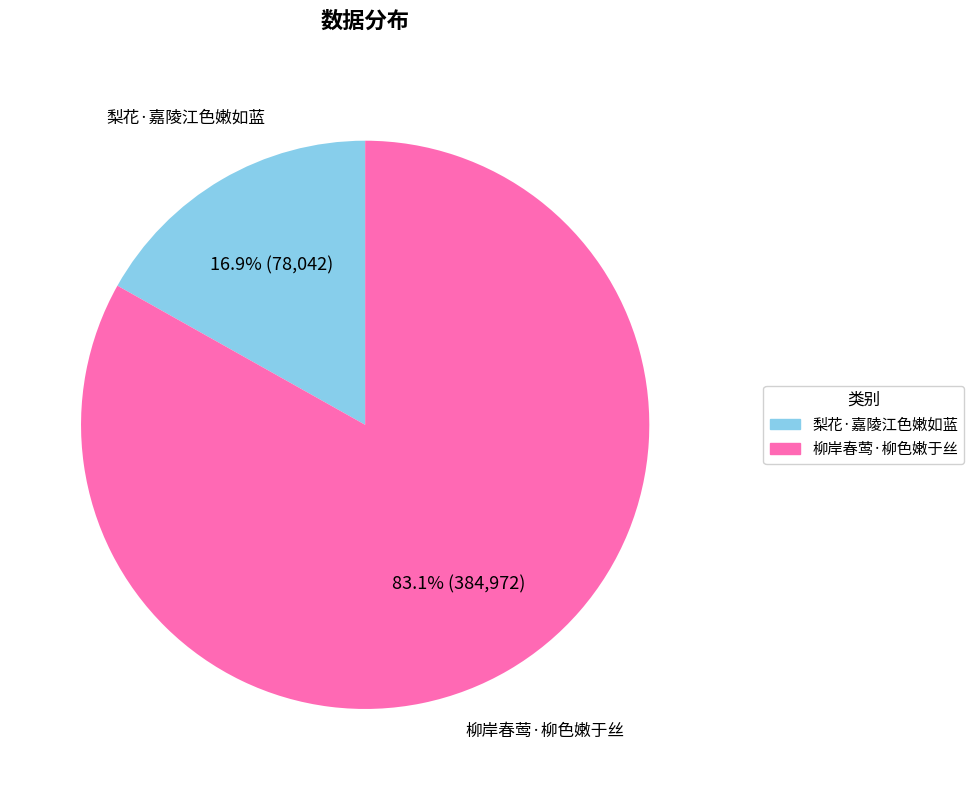

To the nearest percent, what is the average slice percentage?

50%